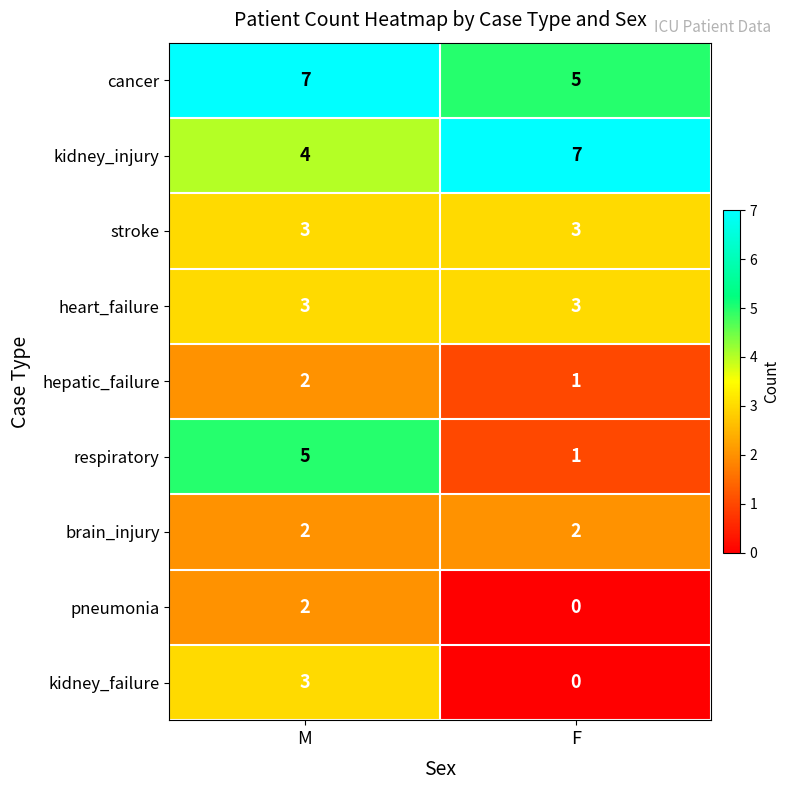

What is the sum of all brain_injury values?

4